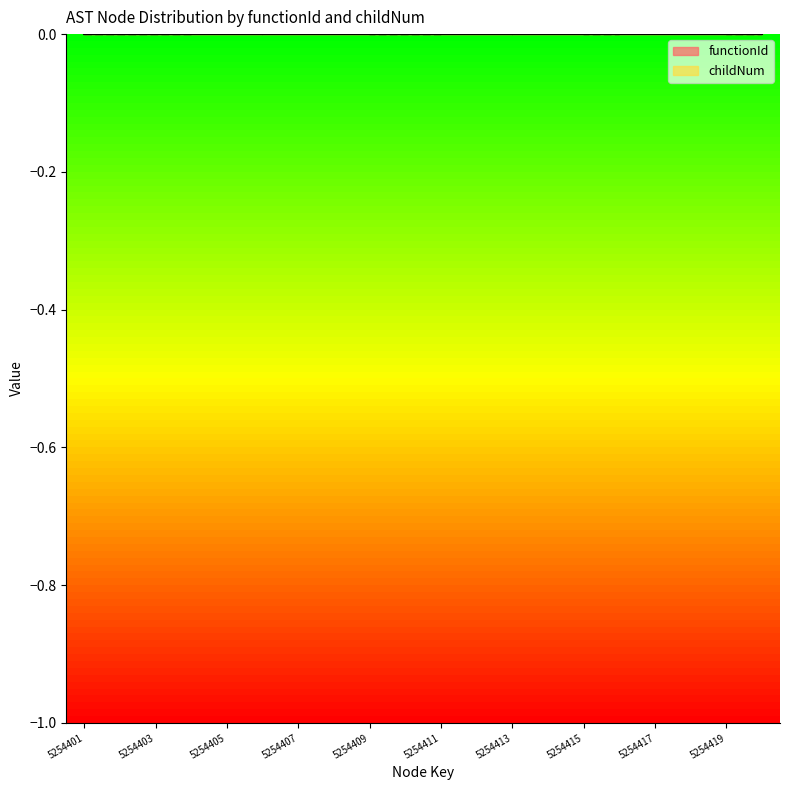

Reading right to left, list all the values displayed in this chart.

5254420=0	5254419=0	5254418=2	5254417=1	5254416=0	5254415=0	5254414=1	5254413=0	5254412=1	5254411=0	5254410=0	5254409=0	5254408=2	5254407=1	5254406=0	5254405=1	5254404=0	5254403=0	5254402=0	5254401=0